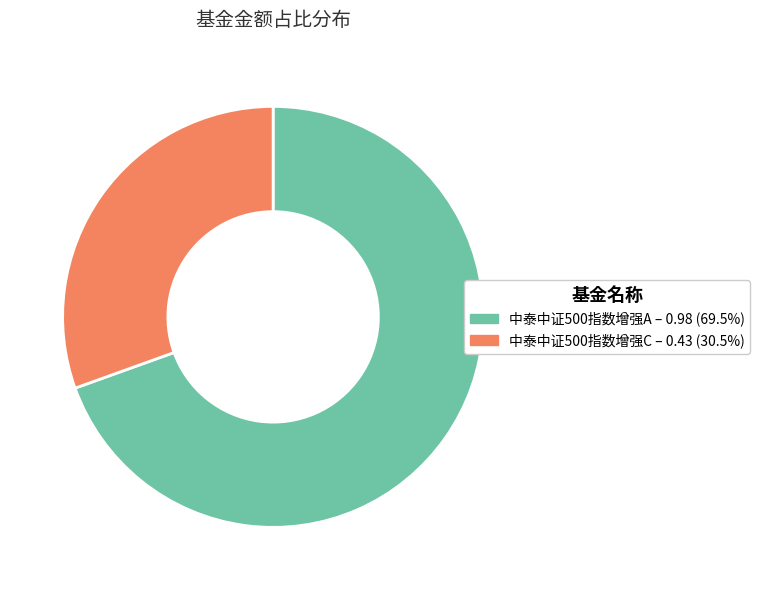

Is it true that 中泰中证500指数增强C is 18% of the pie?

False